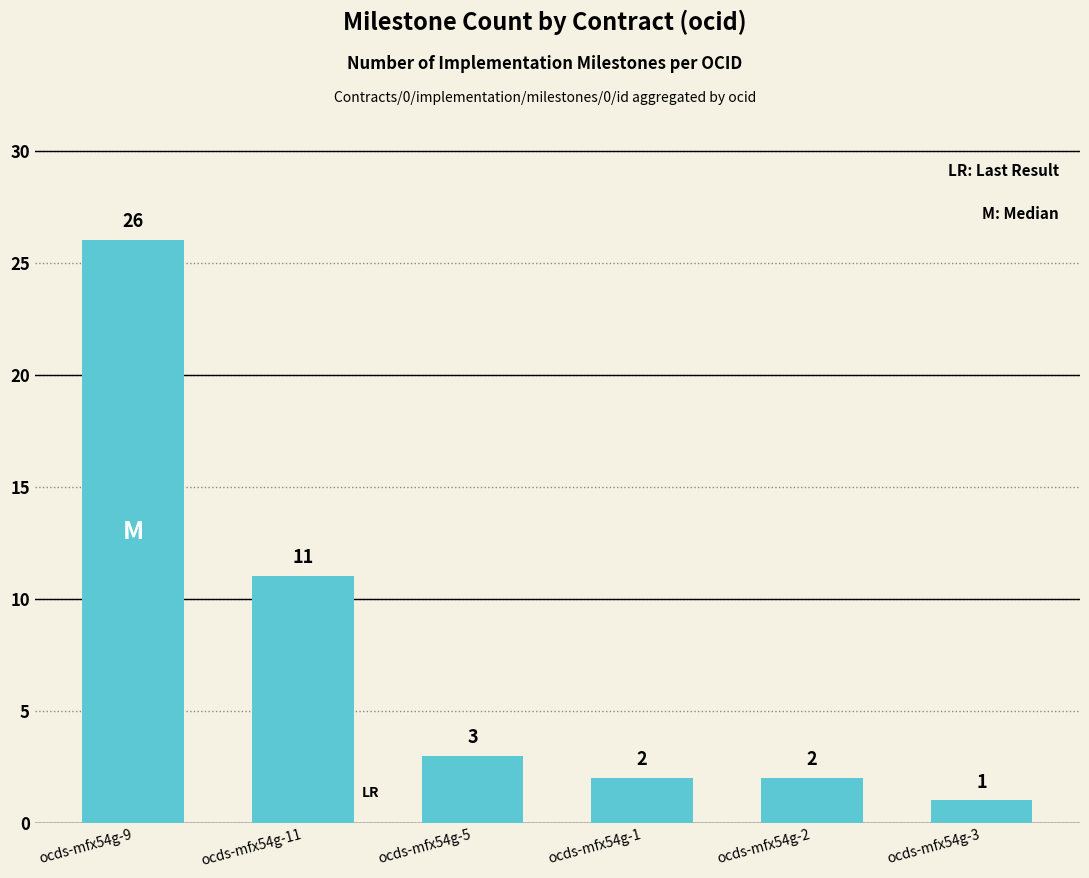

Reading left to right, transcribe all the data shown in this chart.

ocds-mfx54g-9=26	ocds-mfx54g-11=11	ocds-mfx54g-5=3	ocds-mfx54g-1=2	ocds-mfx54g-2=2	ocds-mfx54g-3=1